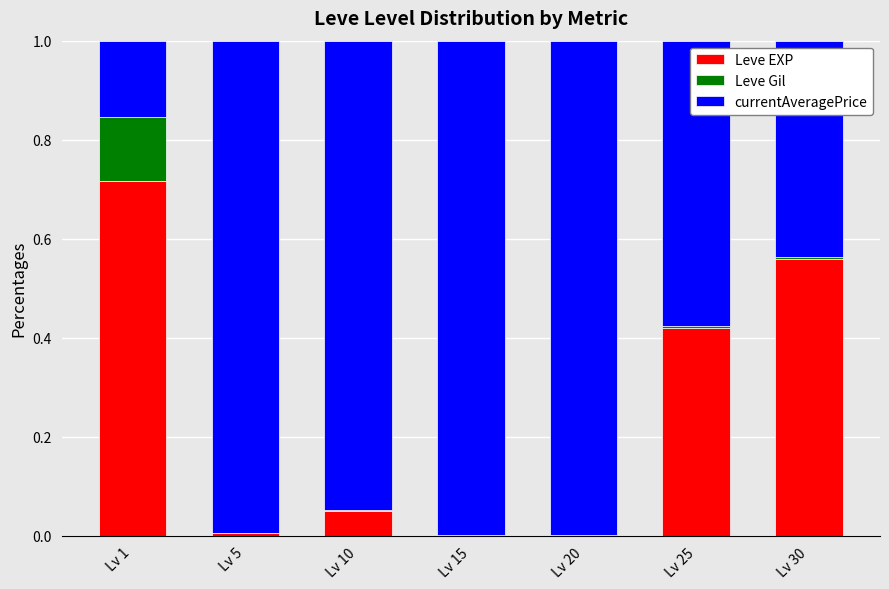

What is the sum of all Leve EXP values?

1.8